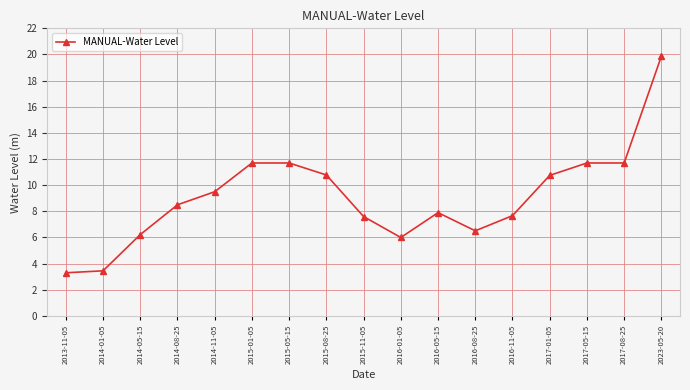

Which has a higher value, 2015-08-25 or 2015-11-05?

2015-08-25